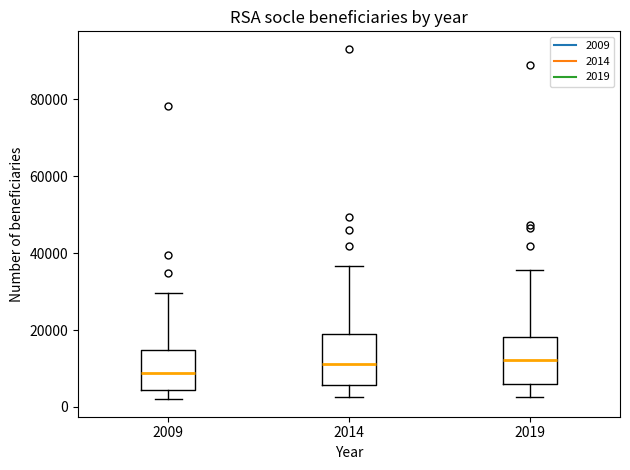

Reading left to right, read every box against the y-axis: the position of its median line, the range the box covers, and the ends of its whiskers. The values are not printed on the chart, so give them approximately, as read against the axis.

2009: median 8000, box 4000 to 14000, whiskers 2000 to 30000
2014: median 12000, box 6000 to 20000, whiskers 2000 to 36000
2019: median 12000, box 6000 to 18000, whiskers 2000 to 36000